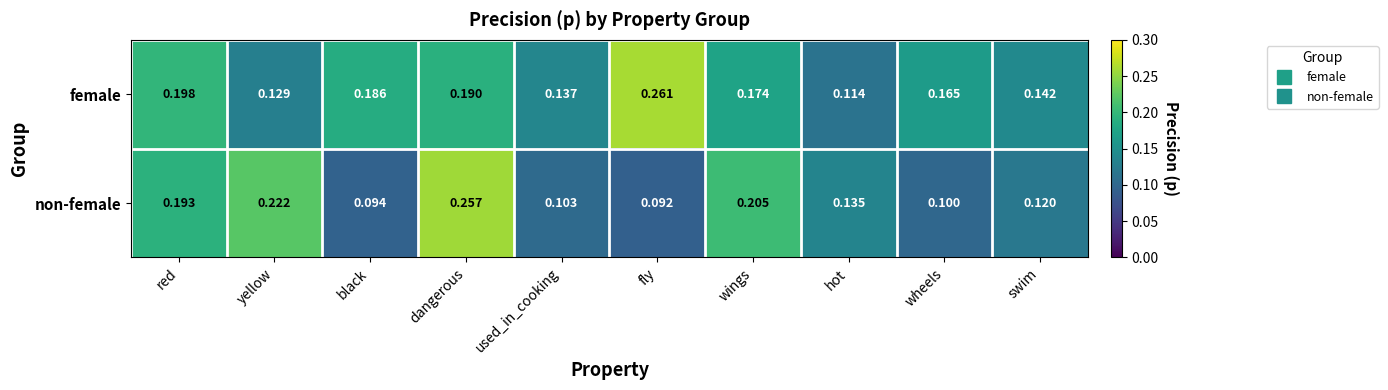

Which label corresponds to the smallest value in the chart?

fly